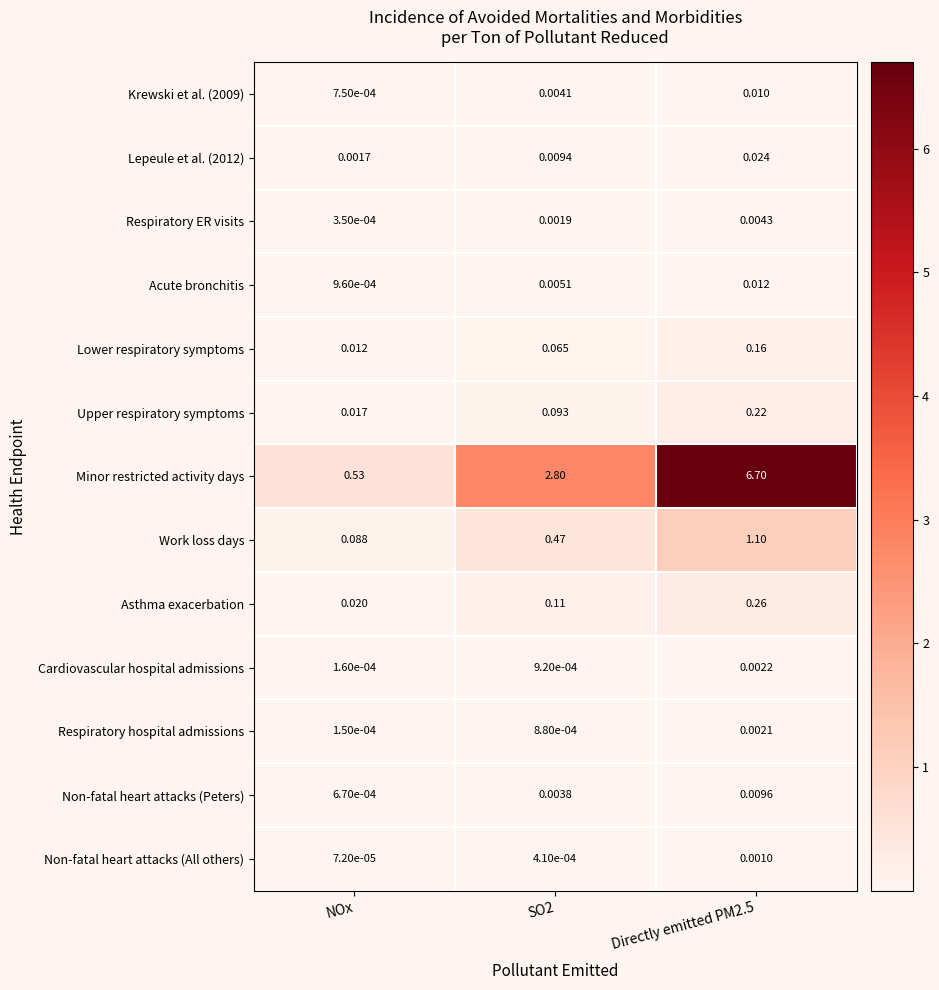

Which series has the largest range (max minus min)?

Minor restricted activity days